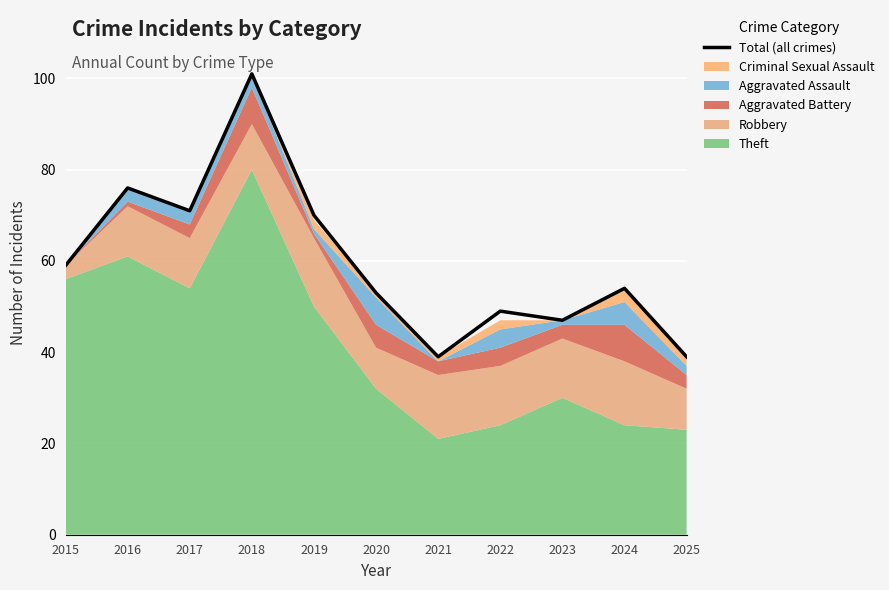

What is the change in value from 2015 to 2019?

+11